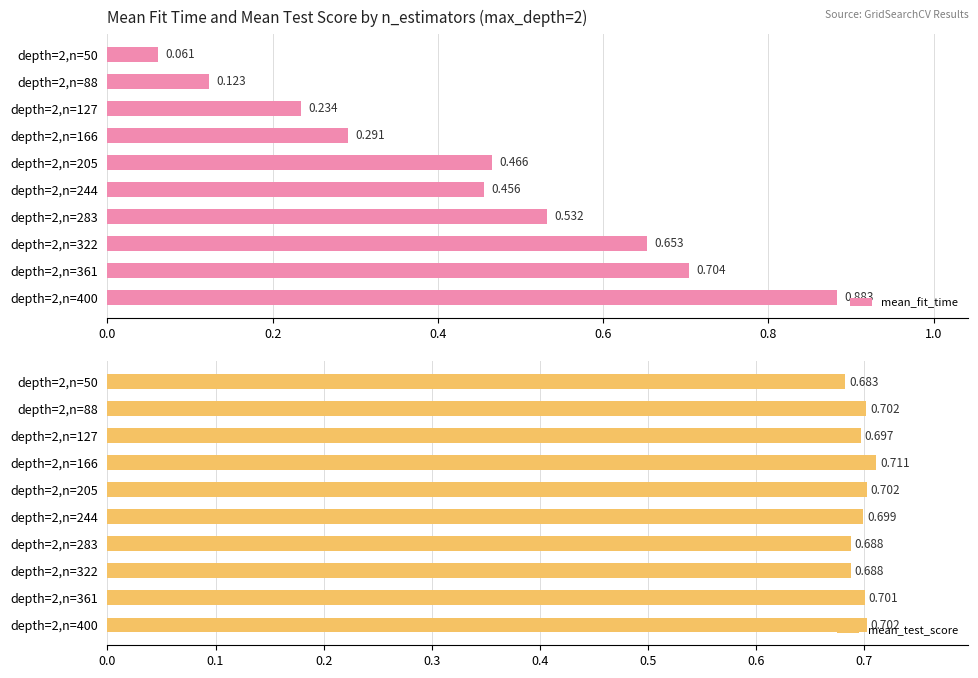

Which series changed the most between depth=2,n=127 and depth=2,n=361?

mean_fit_time